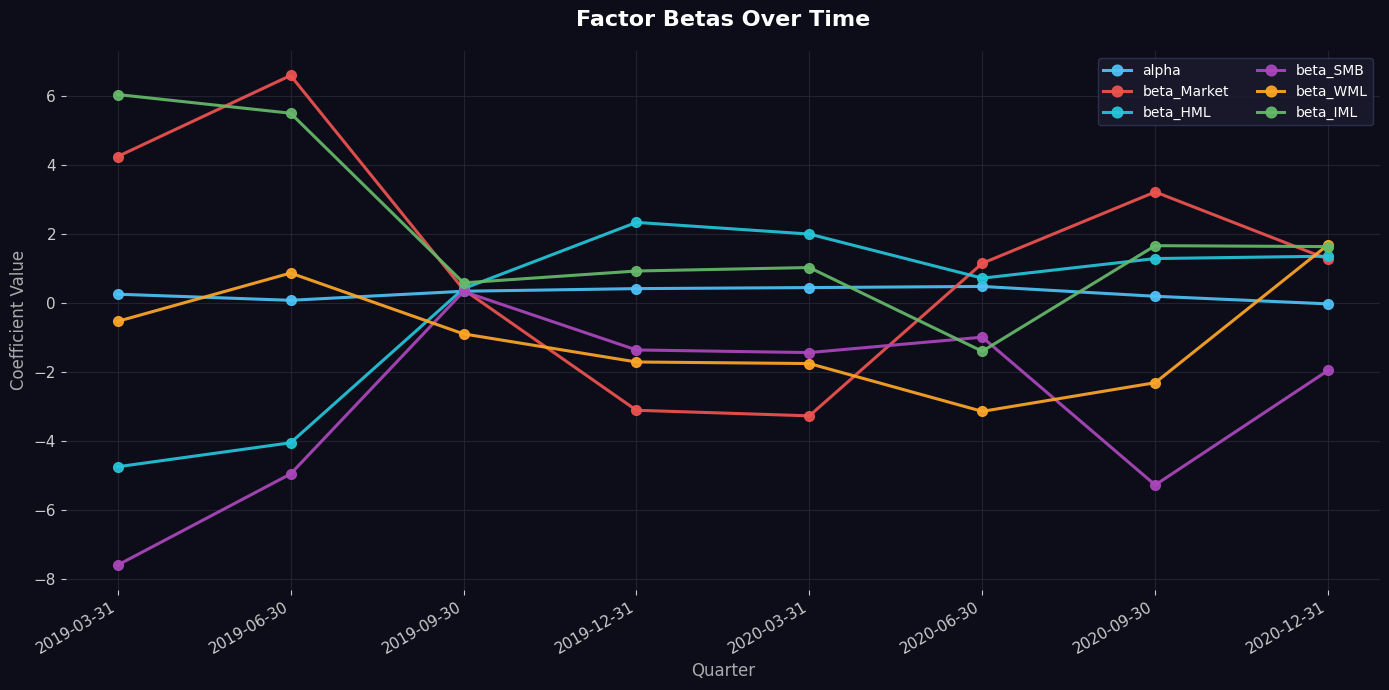

Does the chart have visible grid lines?

Yes